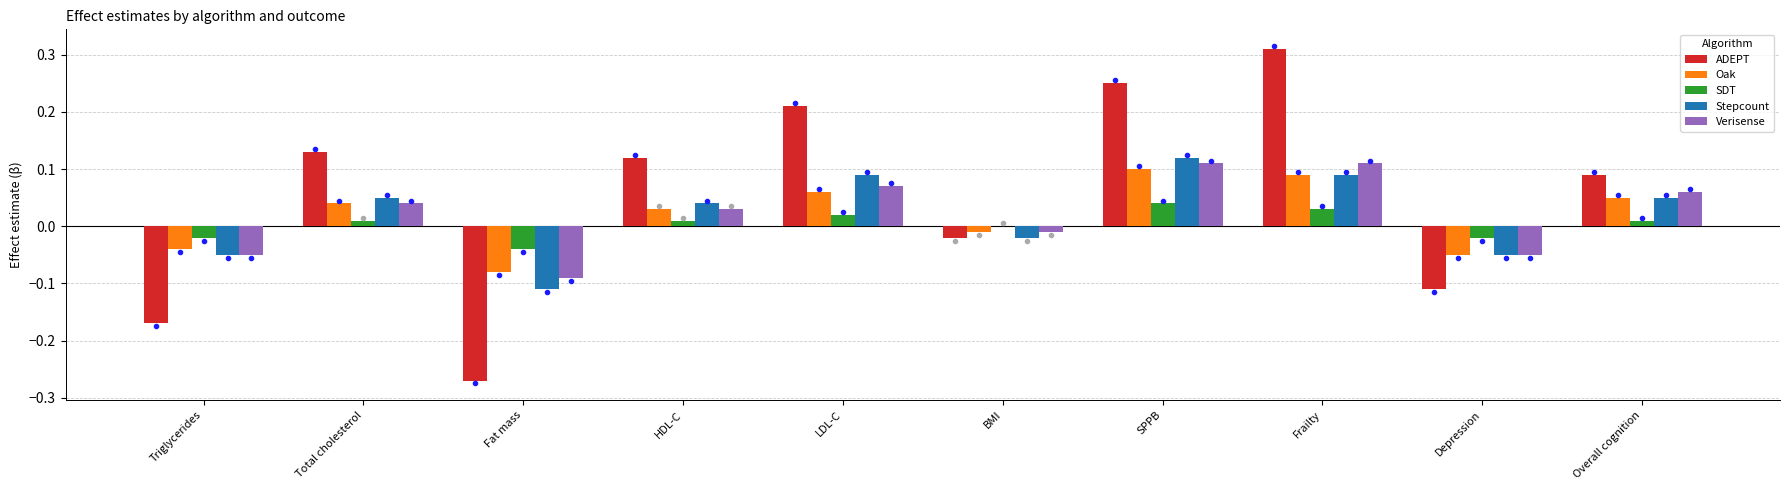

How many data points in Stepcount are above 0?

6